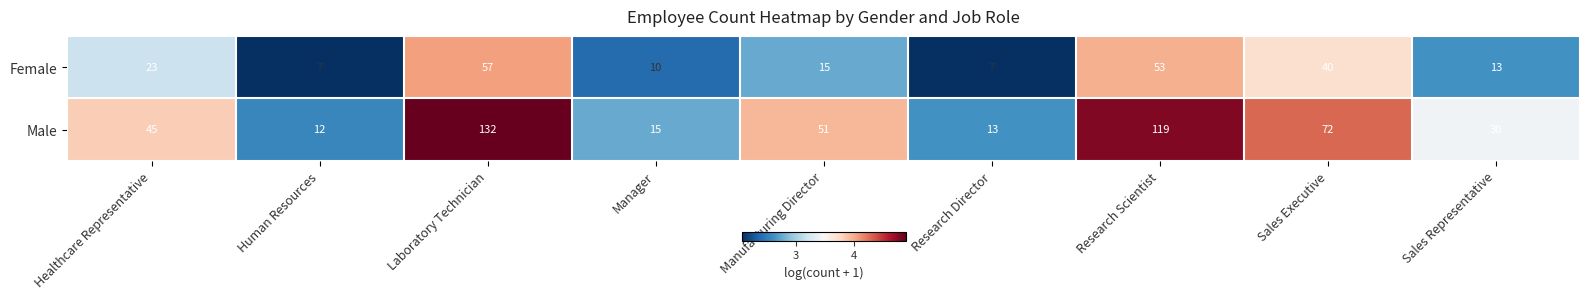

Which series has the largest range (max minus min)?

Male